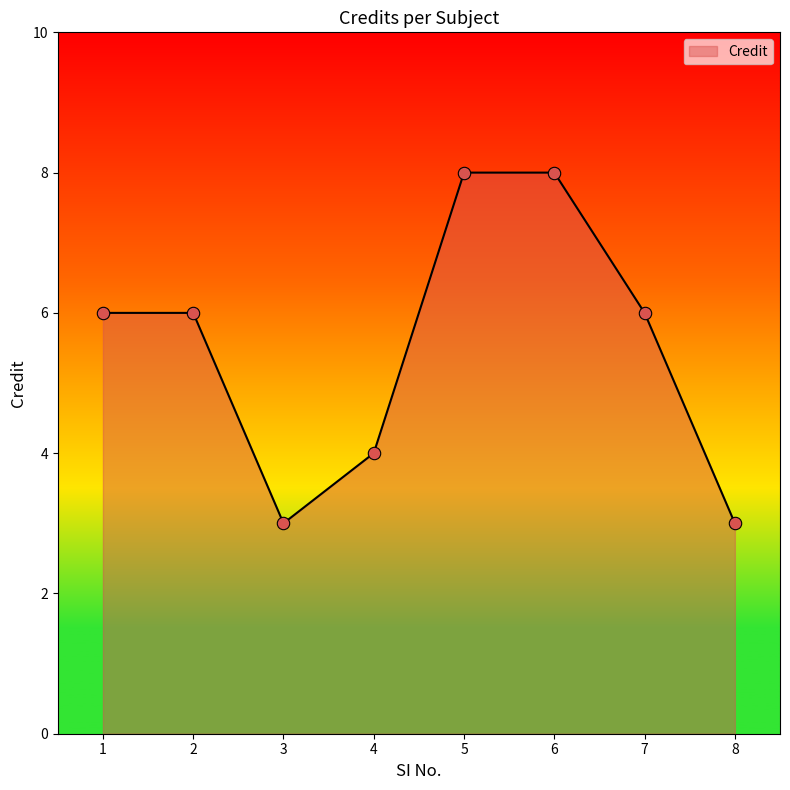

What is the change in value from 2 to 5?

+2